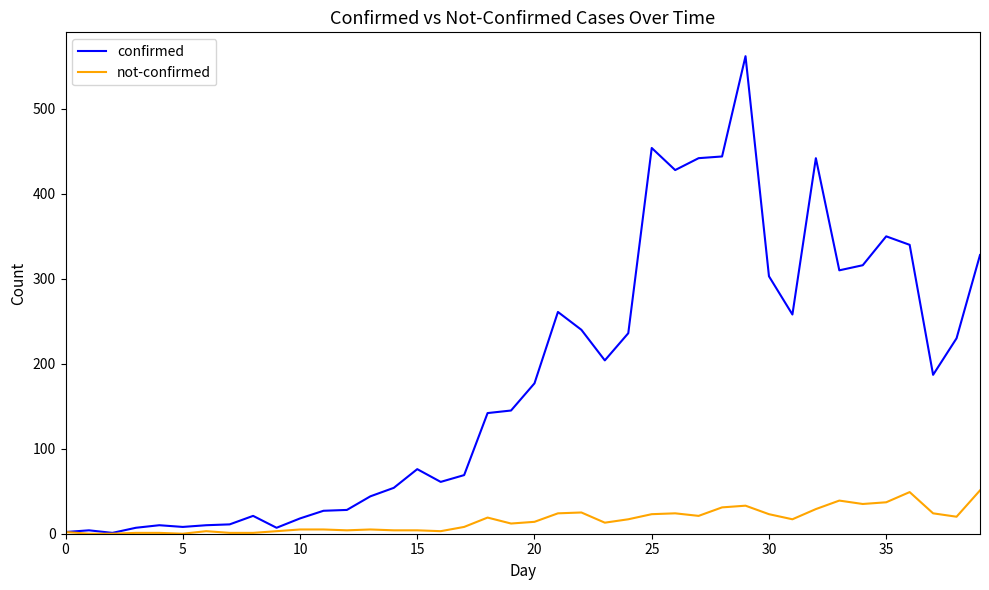

Does the chart display data point markers on the line(s)?

No